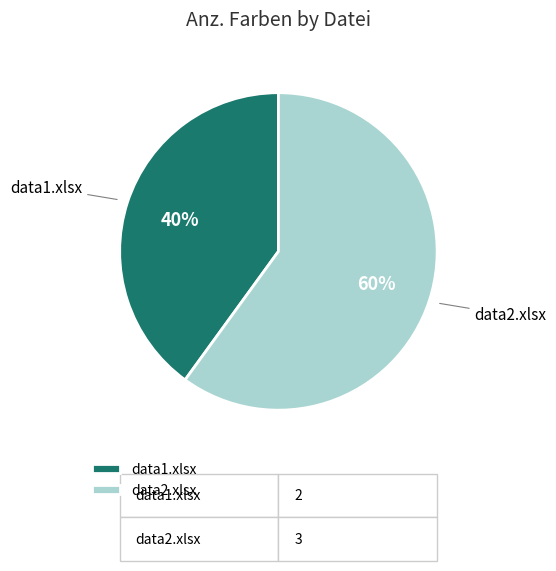

Is there a majority slice in this chart?

Yes